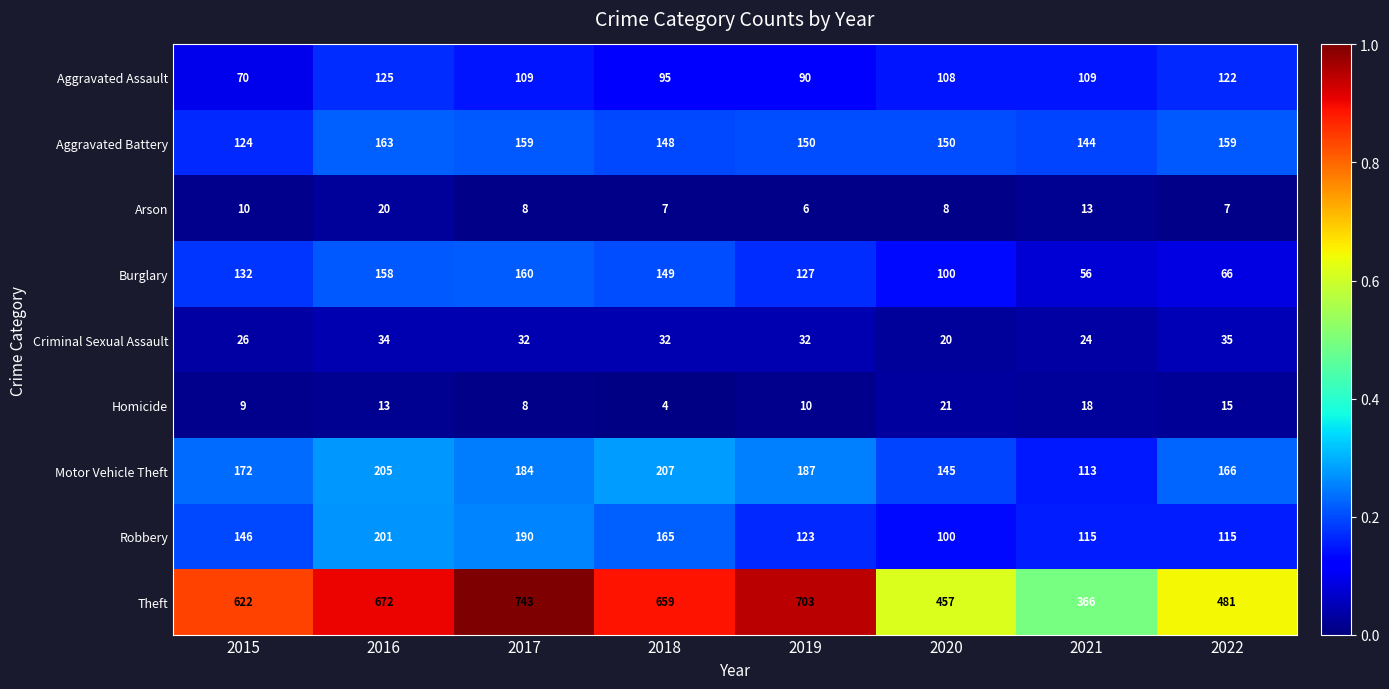

At which label does Aggravated Battery first exceed 150?

2016